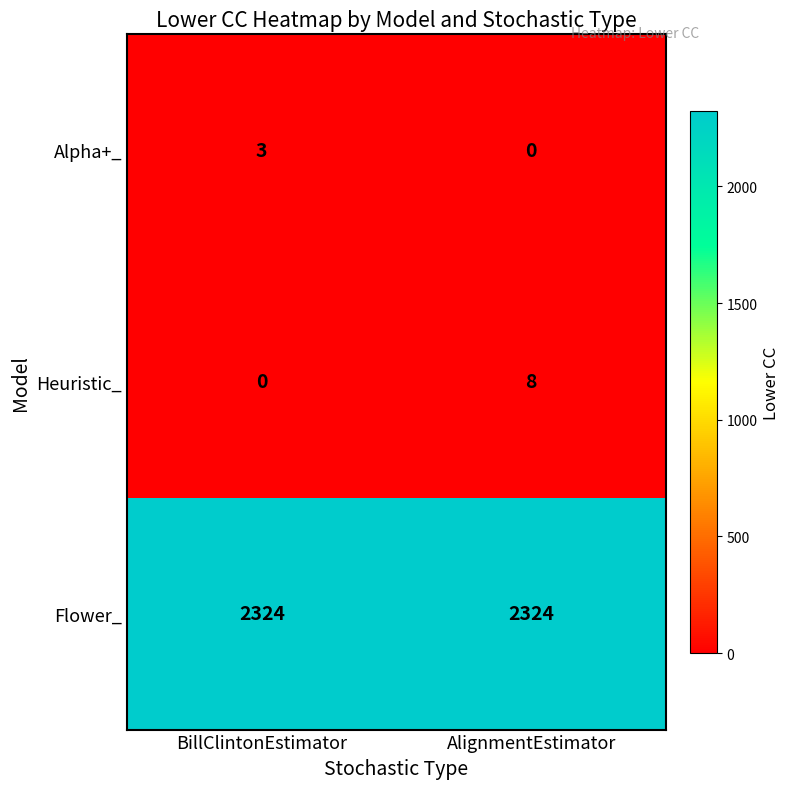

At how many categories does at least one series exceed 1454?

2